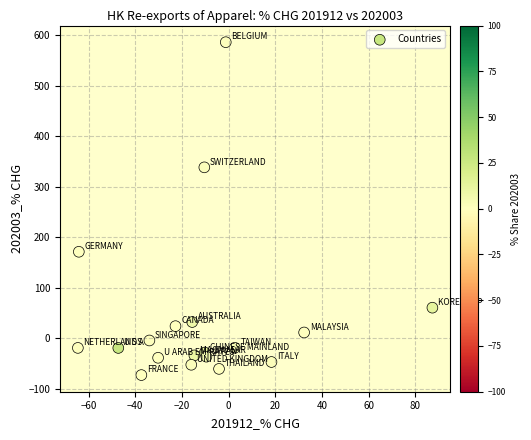

What is the range of Y values (max minus min)?

659.0